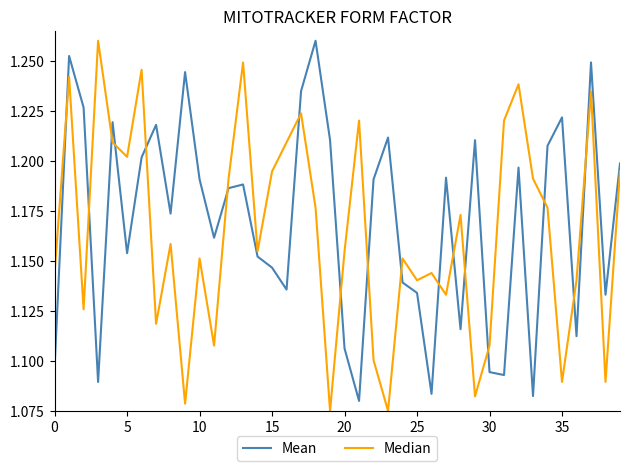

After their last crossing, which series has the higher values: Mean or Median?

Mean